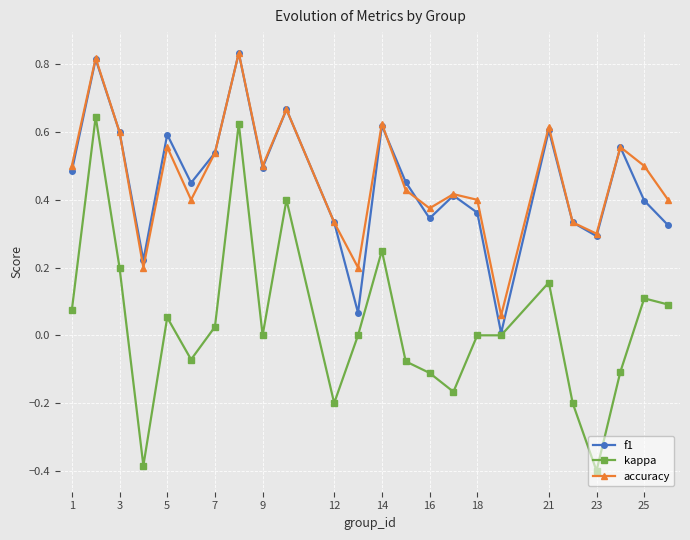

True or false: accuracy has more than 0 points higher than both neighbors.

True